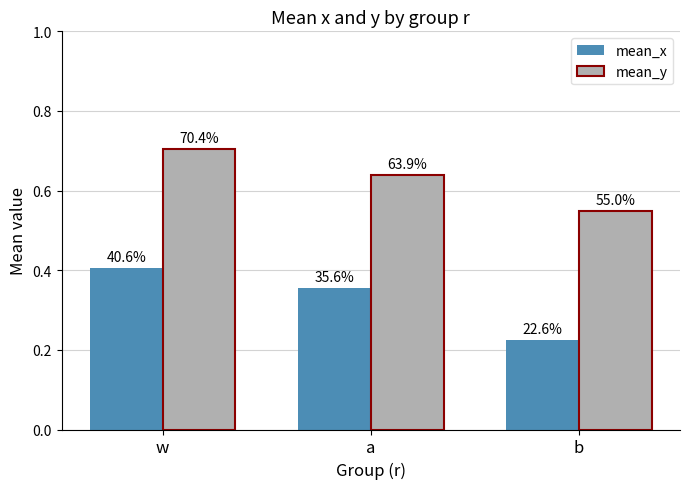

At which label is mean_x closest to 0?

b